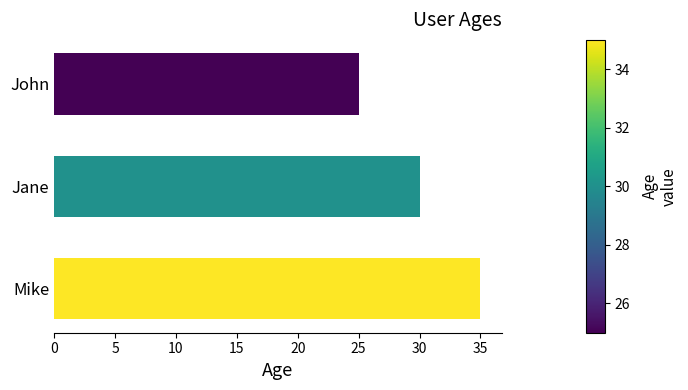

How many data points are less than 30?

1